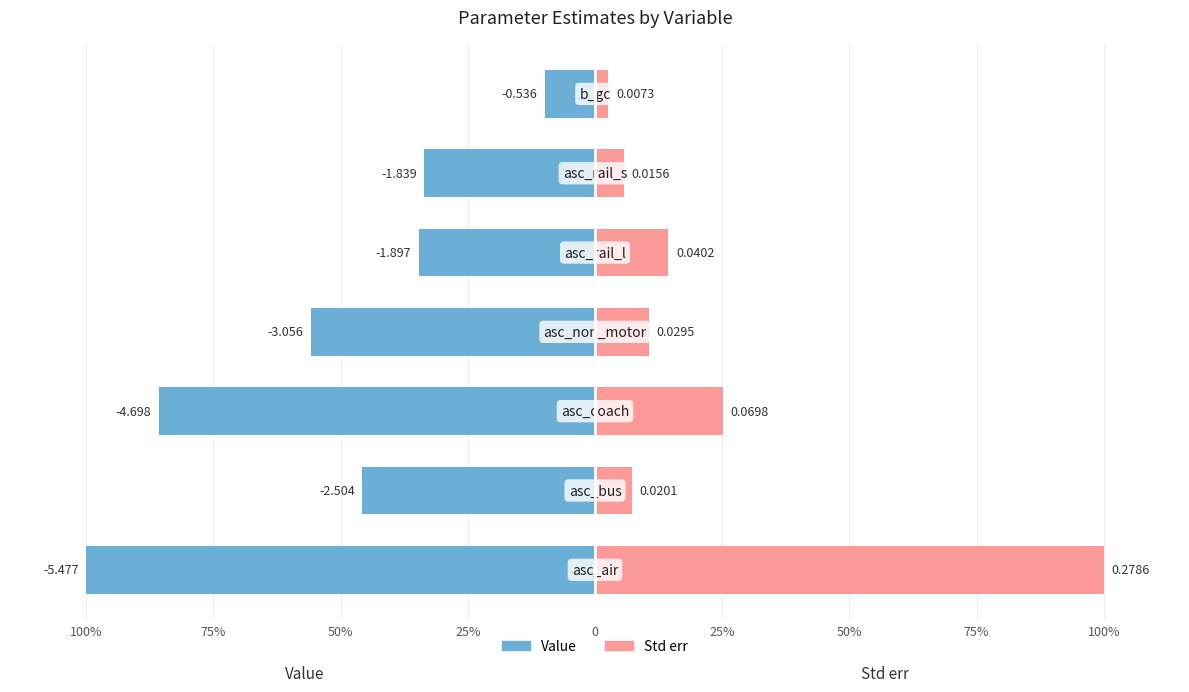

Which series has the widest spread of values?

Std err